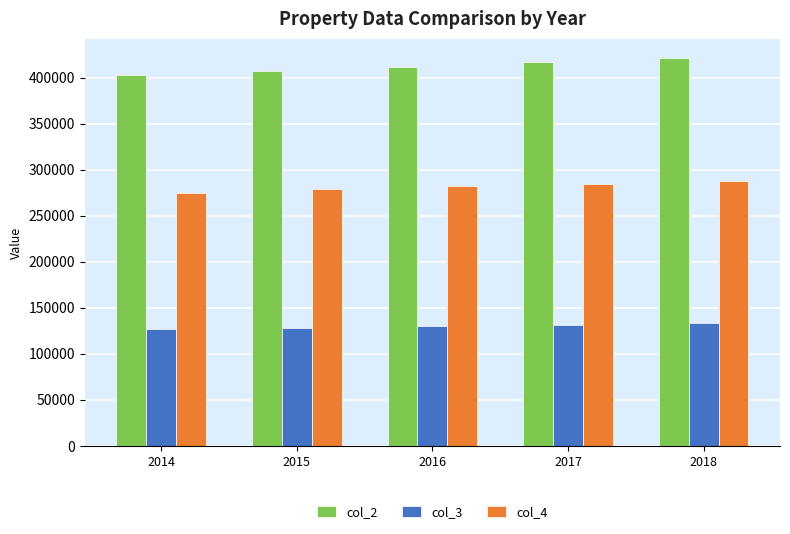

What are all the series names shown in the legend?

col_2, col_3, col_4